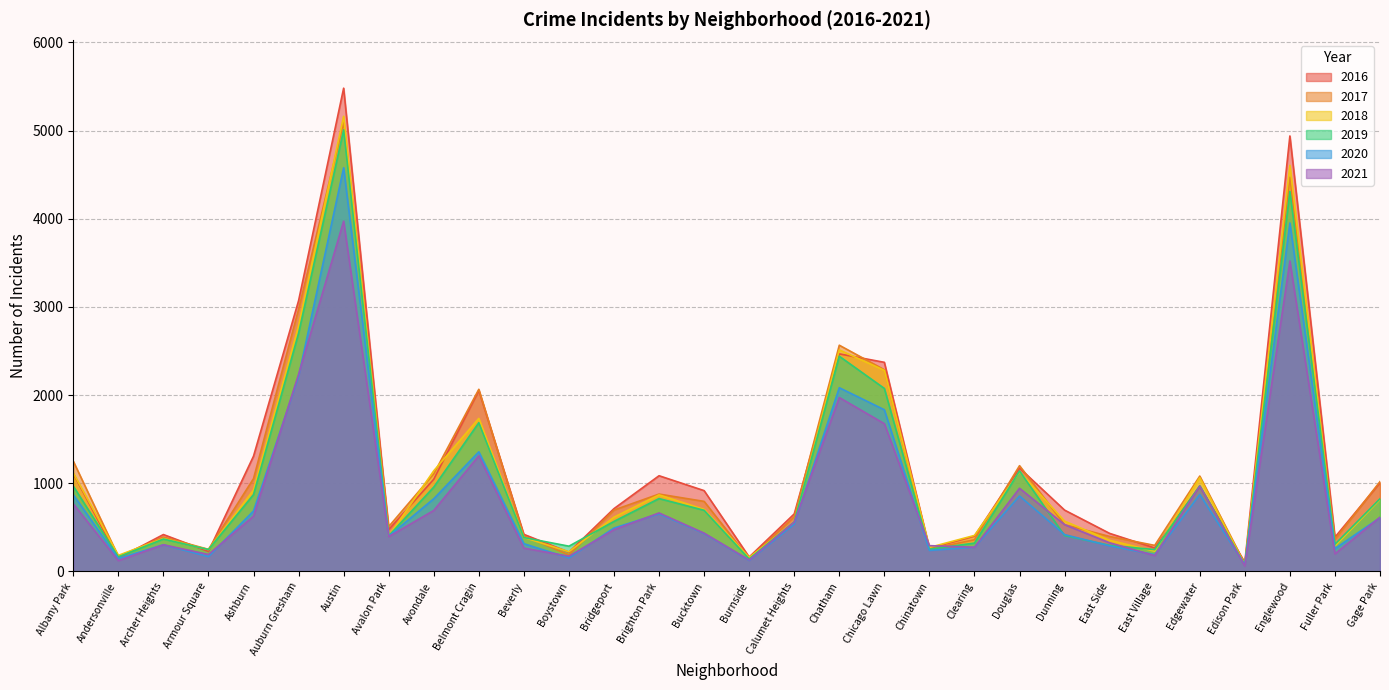

What is the label of the 15th point from the left?

Bucktown